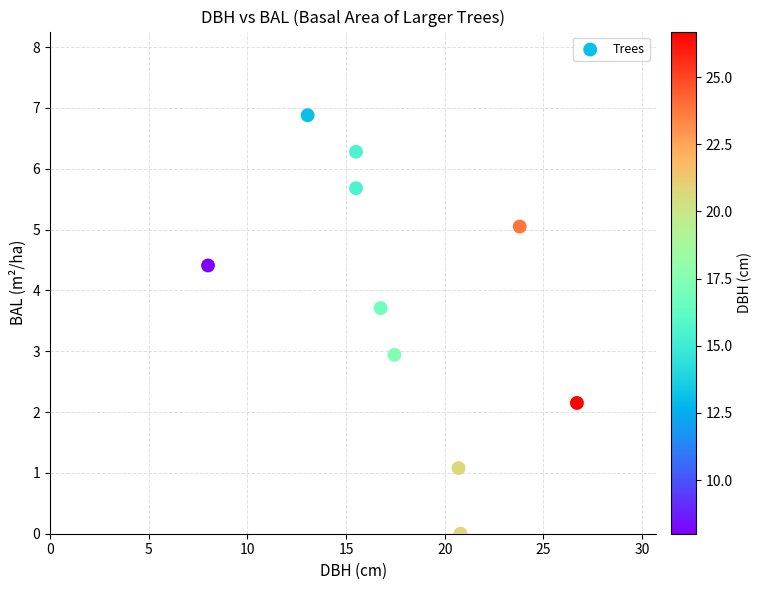

What is the average Y value?

3.8